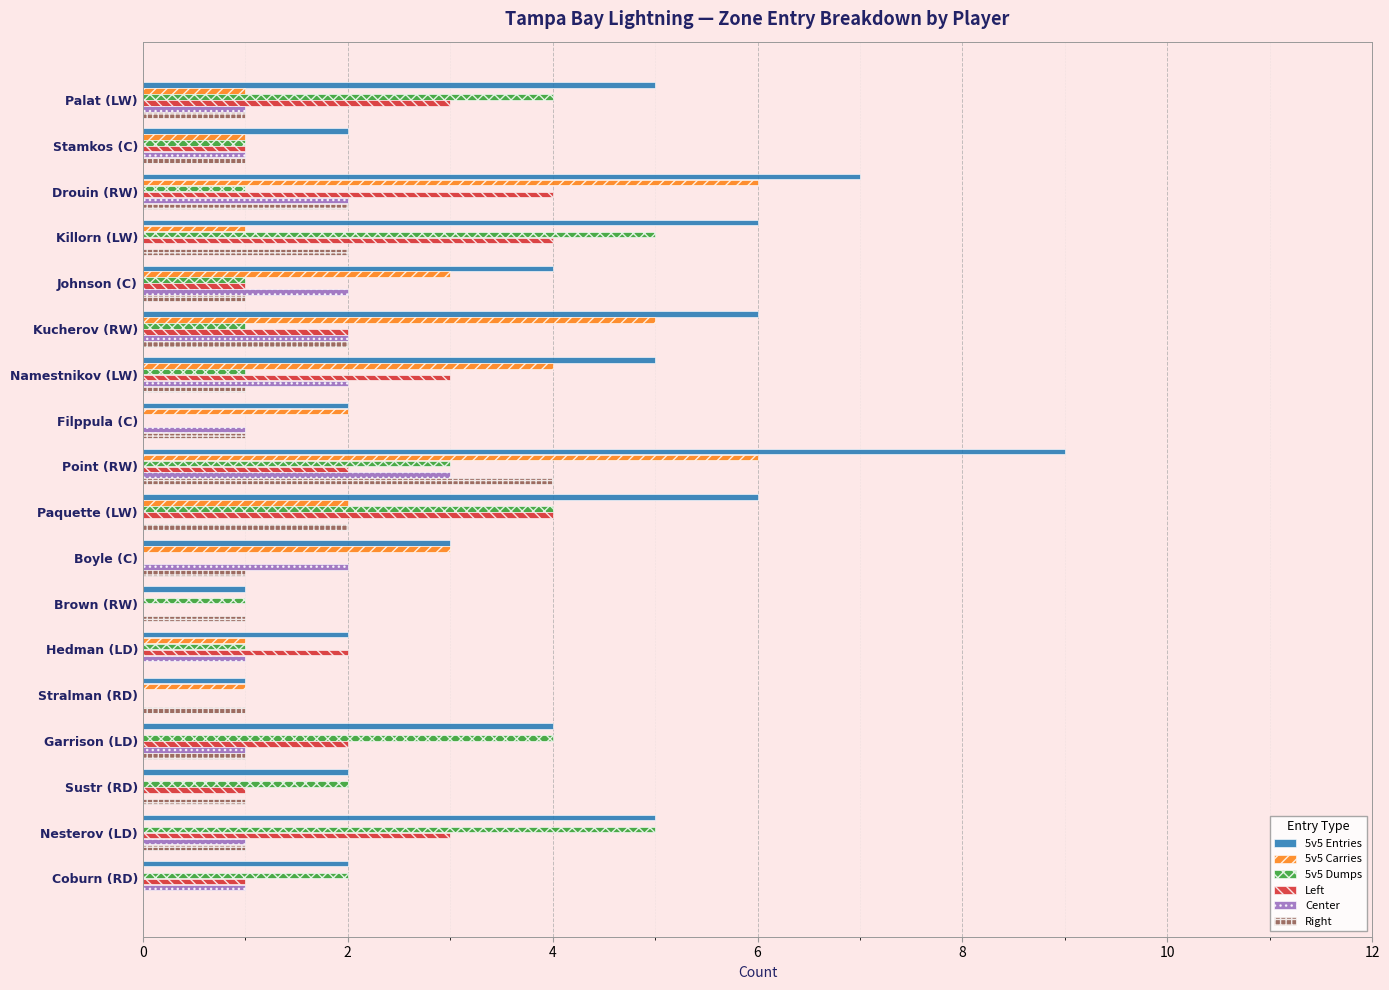

Which series changed the most between Palat (LW) and Coburn (RD)?

5v5 Entries